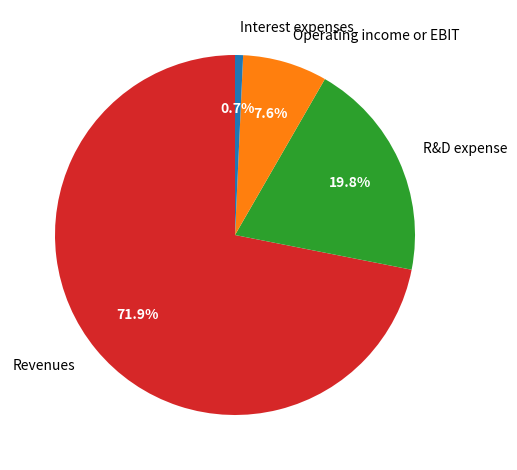

Between Interest expenses and R&D expense, which is larger?

R&D expense